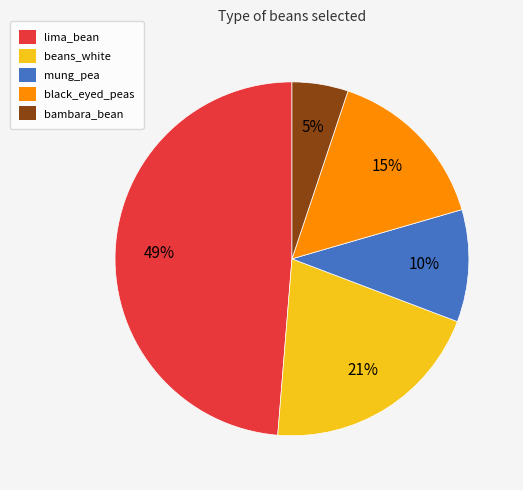

The lima_bean slice represents 59% of the pie. True or false?

False